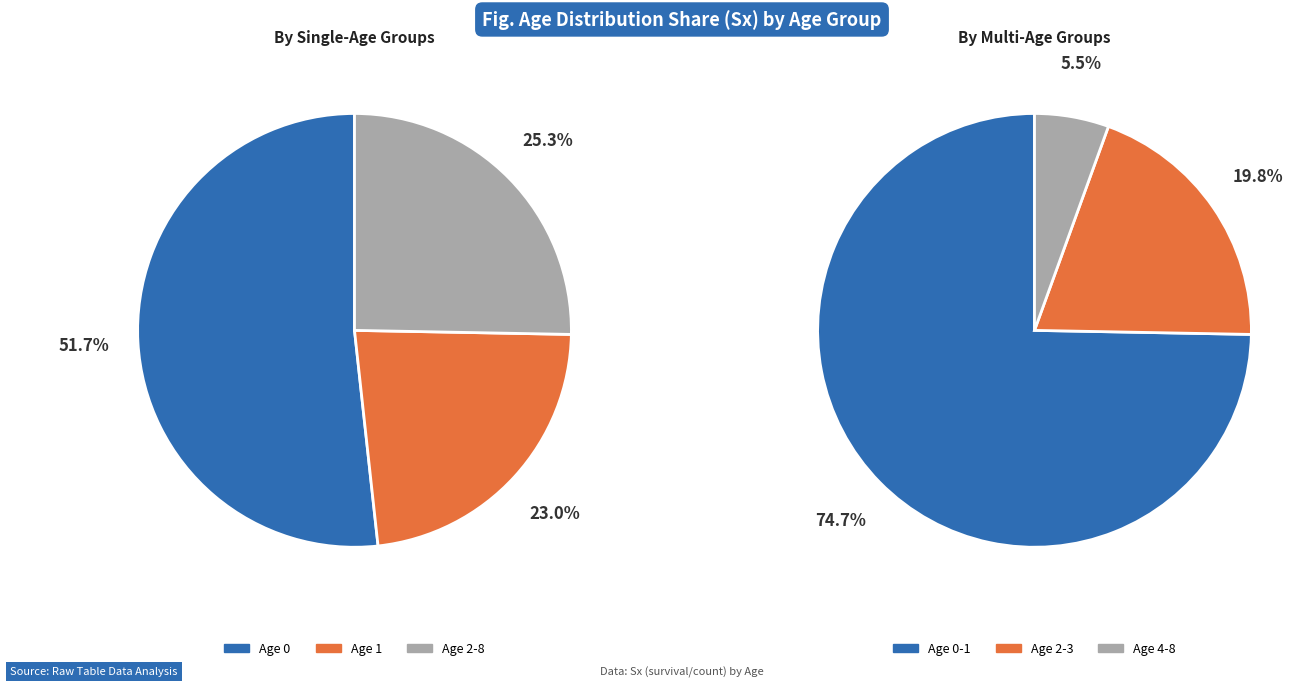

Is 0 the majority of the pie?

Yes